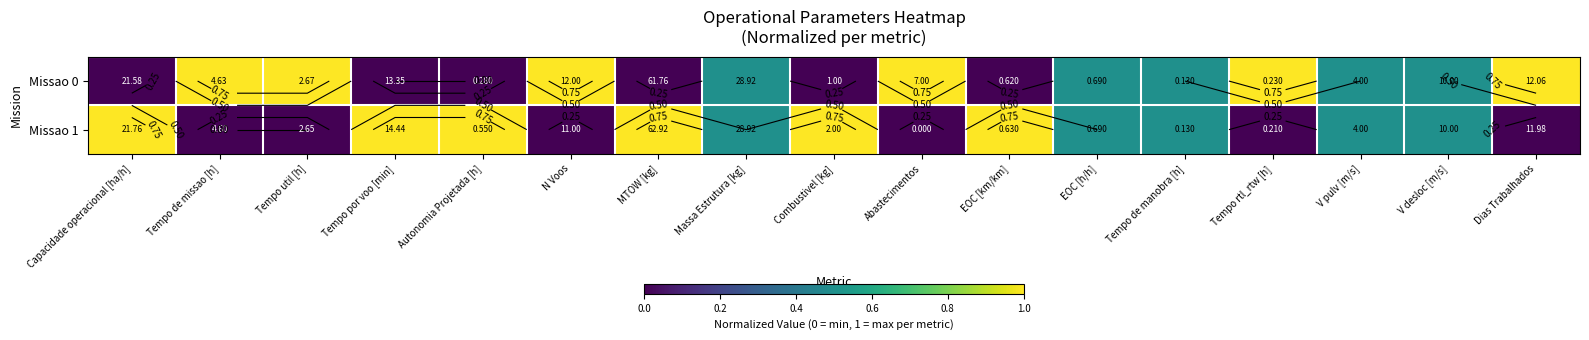

Which has a higher value, Dias Trabalhados or EOC [km/km]?

Dias Trabalhados